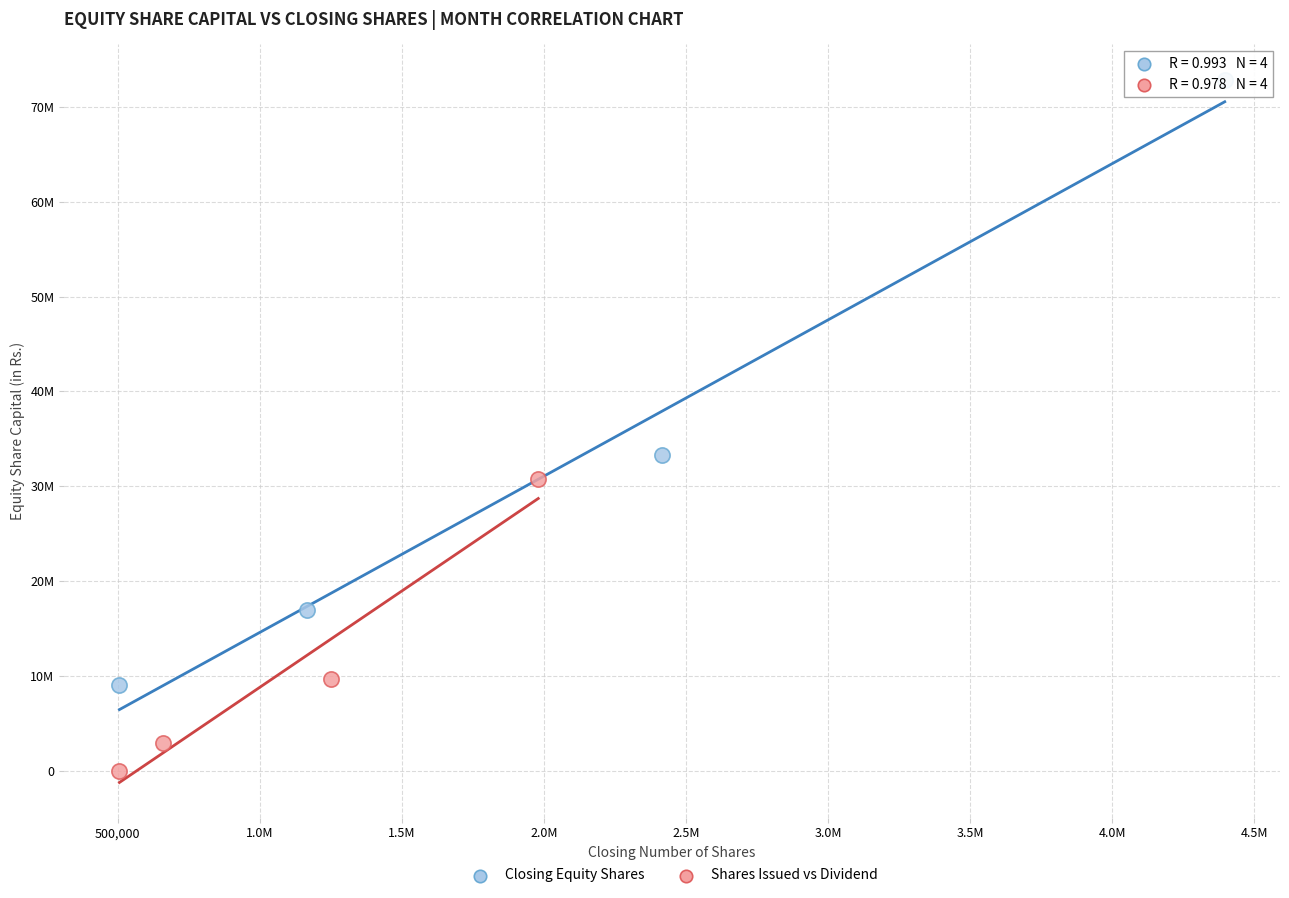

What are all the series names shown in the legend?

Closing Equity Shares, Shares Issued vs Dividend